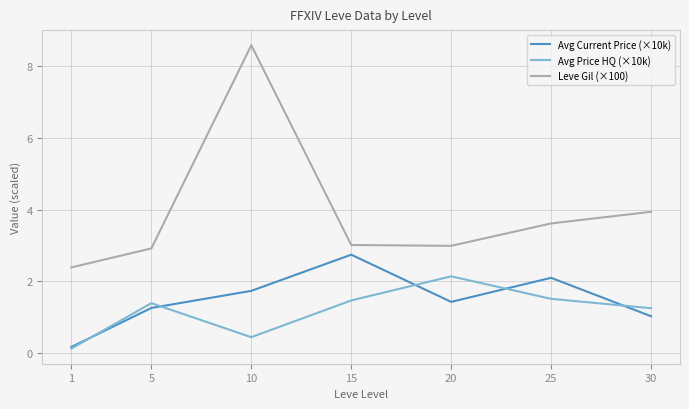

What is the smallest value displayed?

0.1